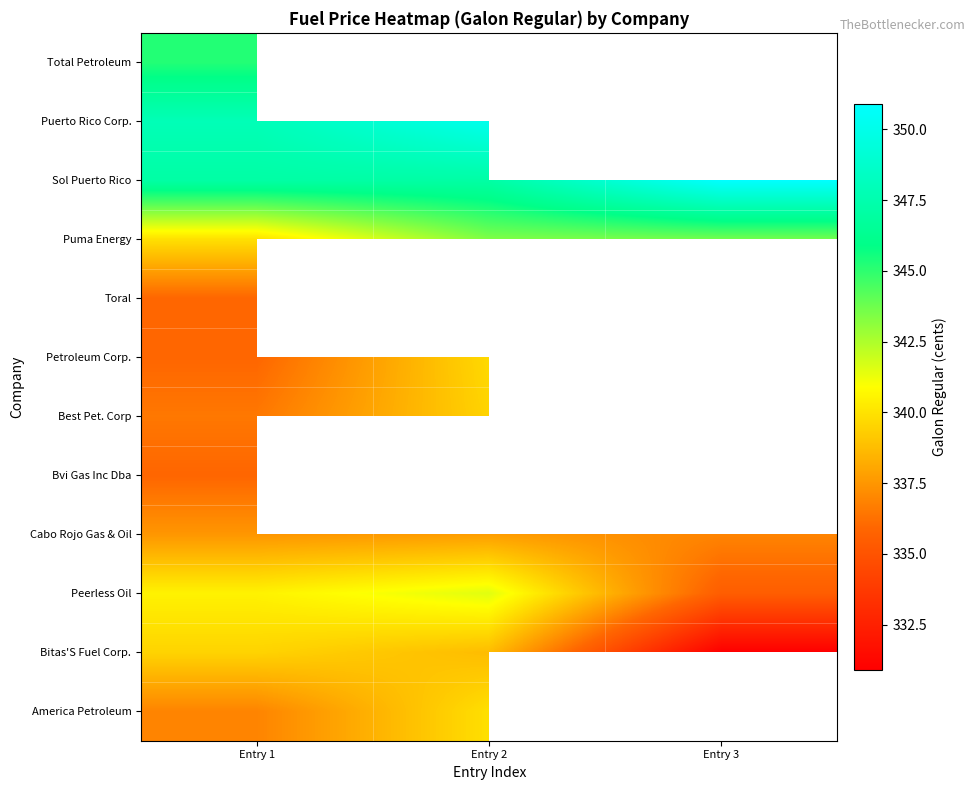

What is the minimum value for Cabo Rojo Gas & Oil?

336.9